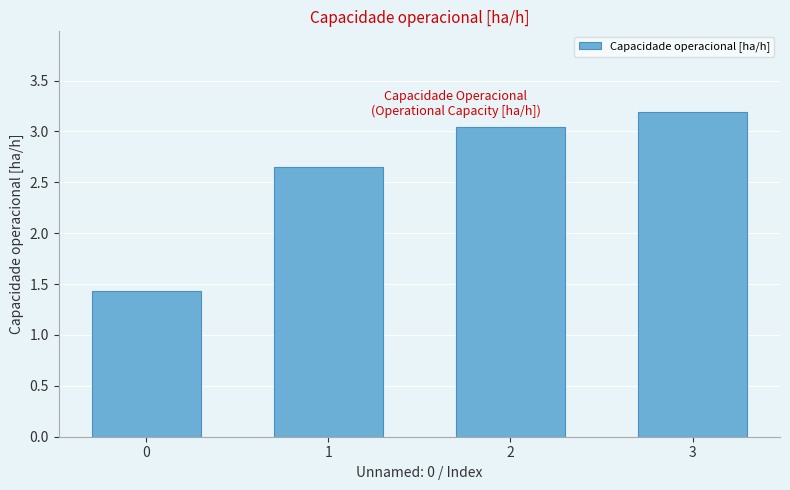

What is the value of the 1st bar from the left?

1.4